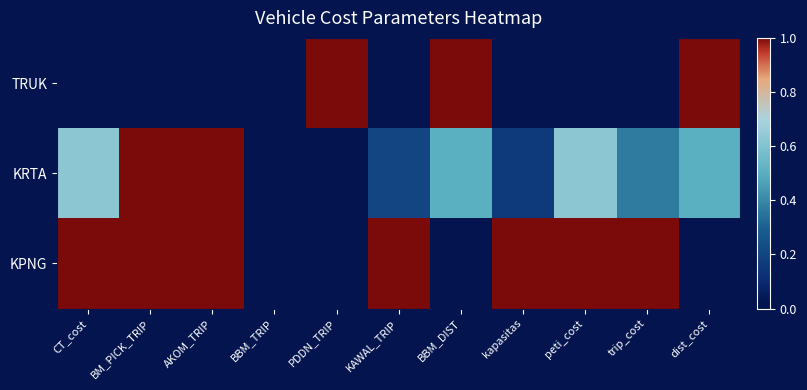

How many series are shown in this chart?

3